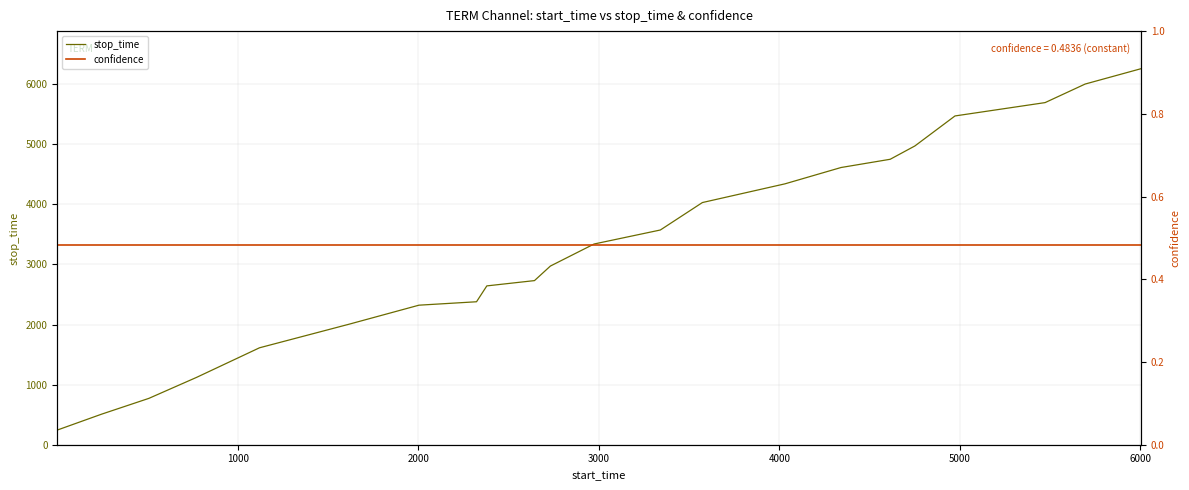

What is the highest value of the stop_time series?

6257